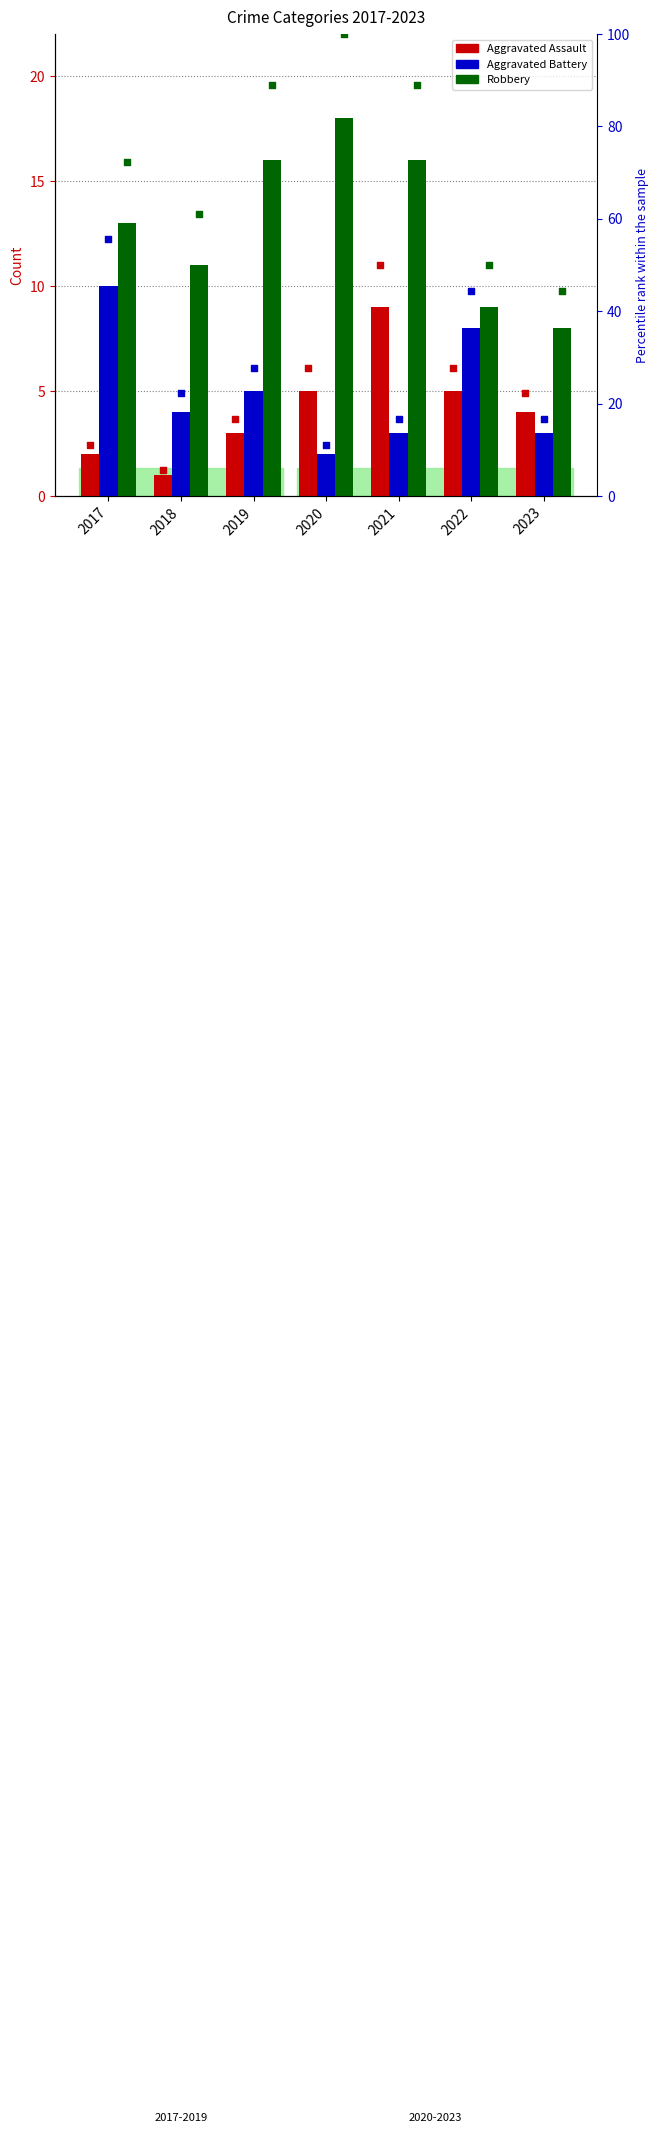

Is the value of Aggravated Assault pct at 2021 greater than the value of Aggravated Battery pct at 2018?

Yes